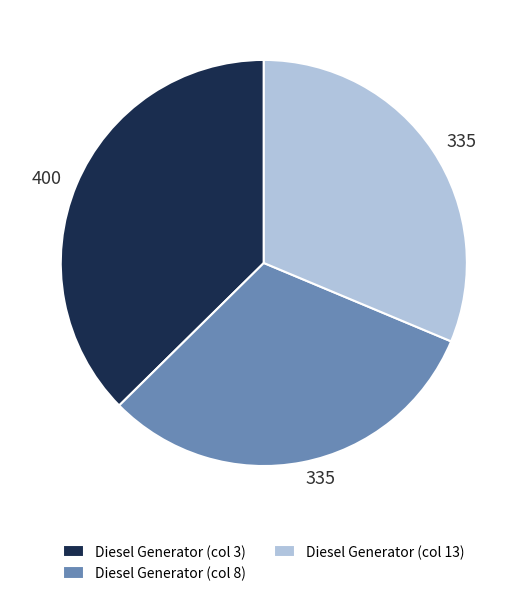

Which category has the biggest portion of the pie?

Diesel Generator (col 3)